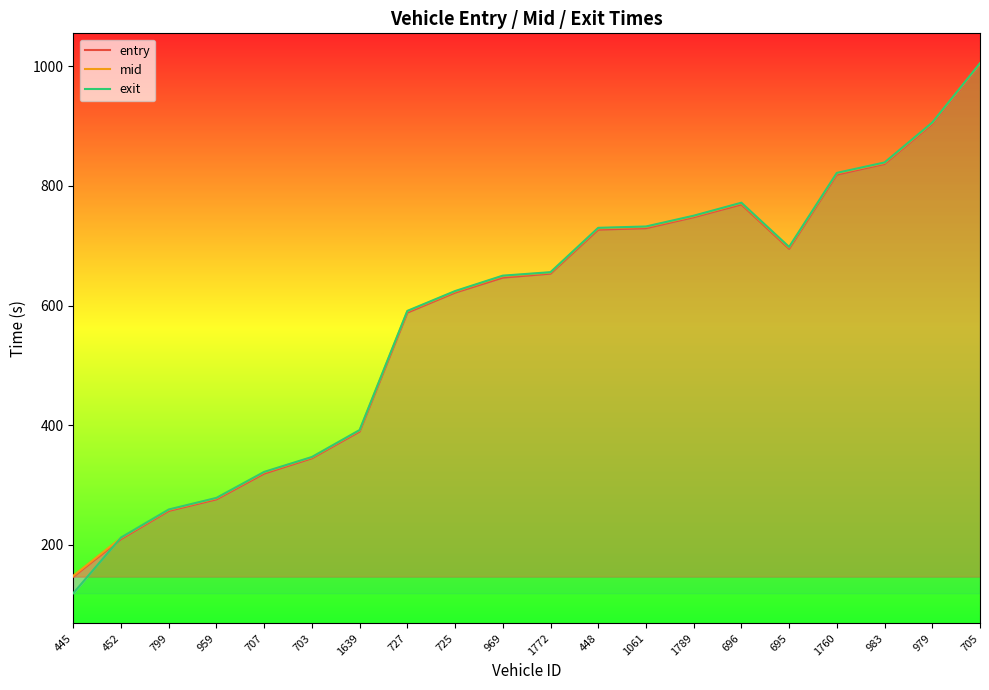

What are all the series names shown in the legend?

entry, mid, exit